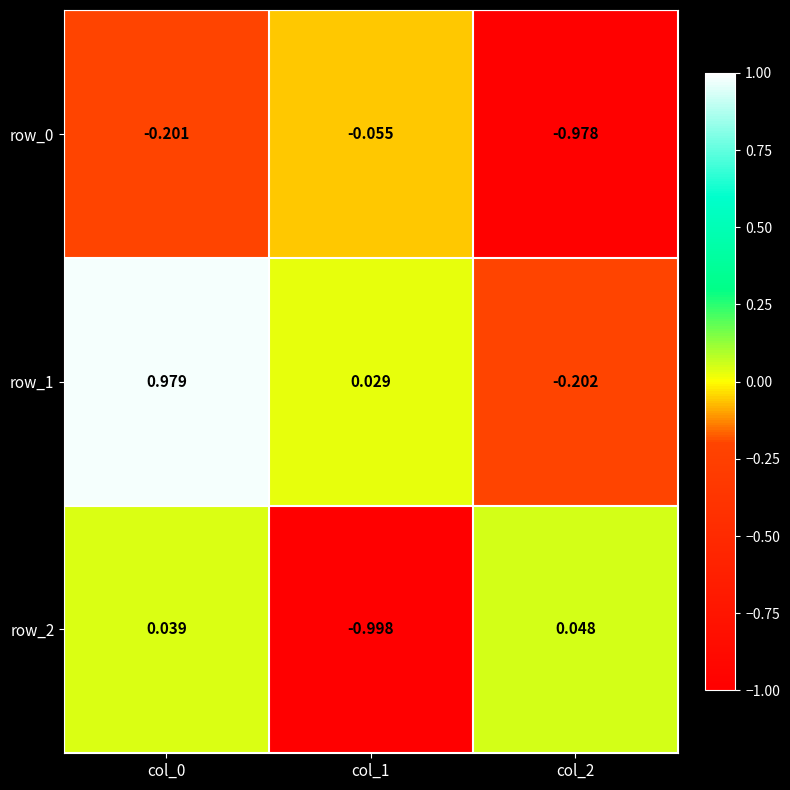

Is the value of row_2 at col_2 greater than the value of row_0 at col_1?

Yes